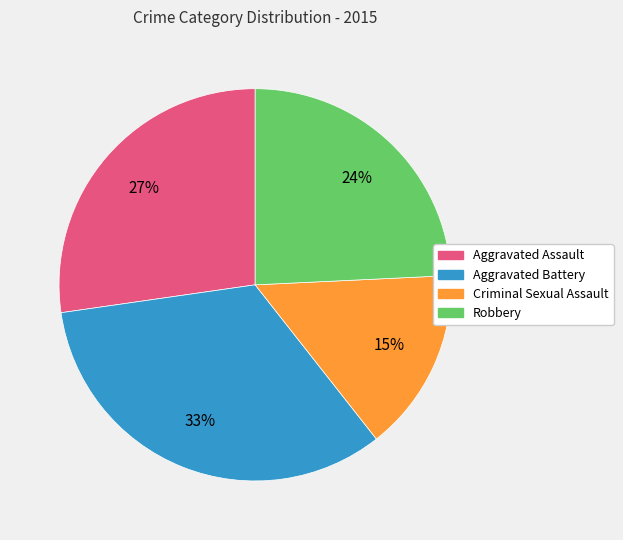

Which has a higher value, Aggravated Assault or Aggravated Battery?

Aggravated Battery